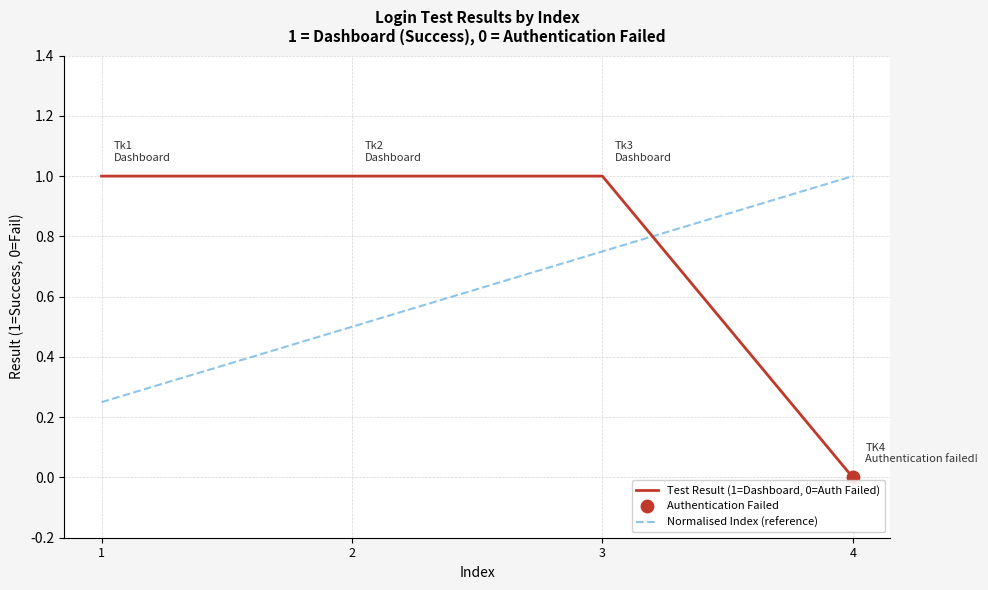

What is the total value across all series at 4?

1.0